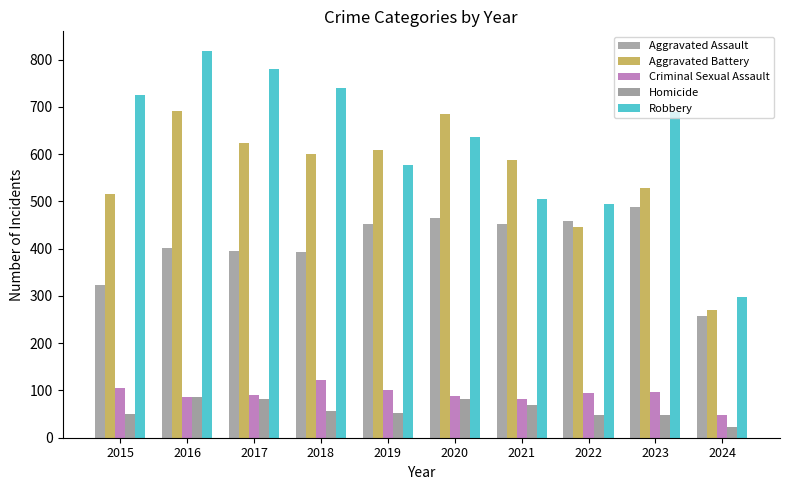

What is the maximum value shown in the chart?

819